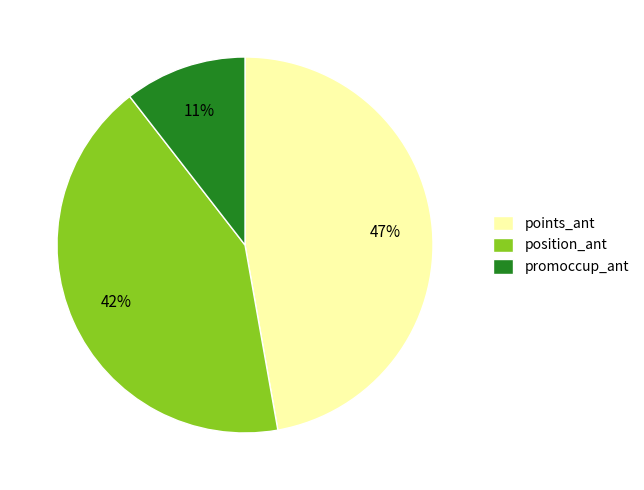

Rank the categories by value from highest to lowest.

points_ant, position_ant, promoccup_ant